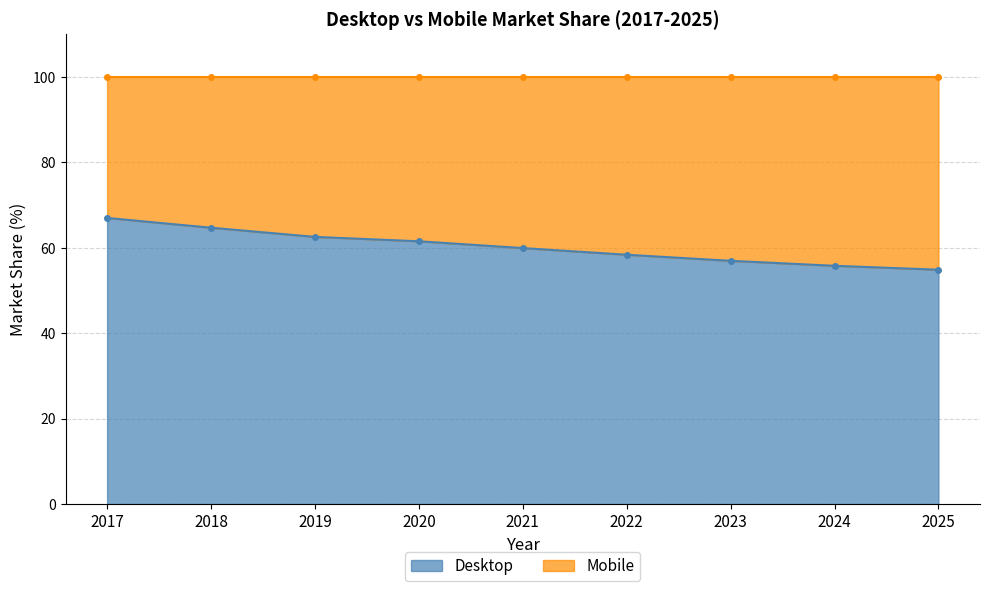

How many data points are less than 59?

4